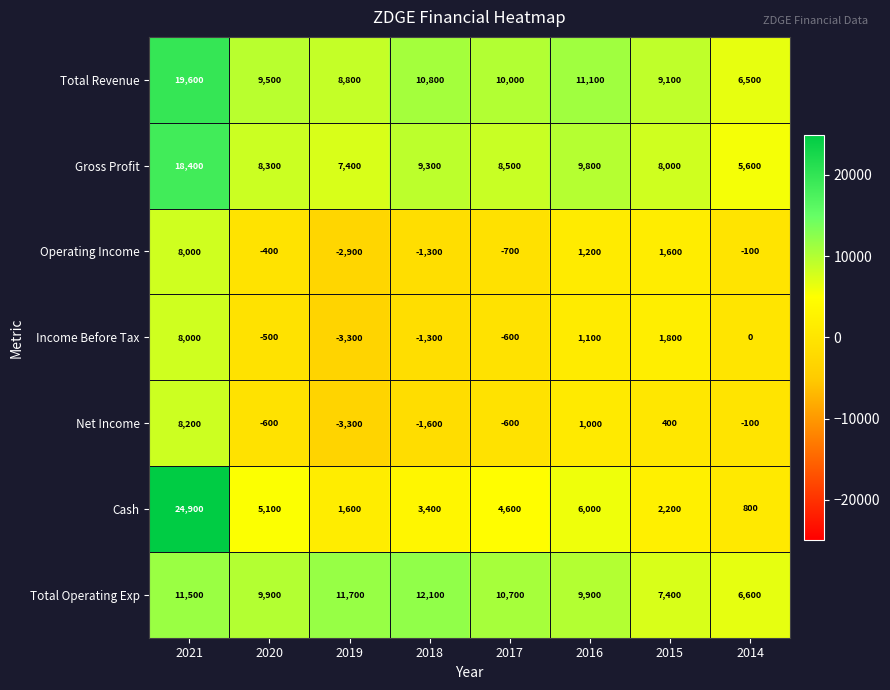

What value does the Operating Income series have at 2018, to the nearest 100?

-1300